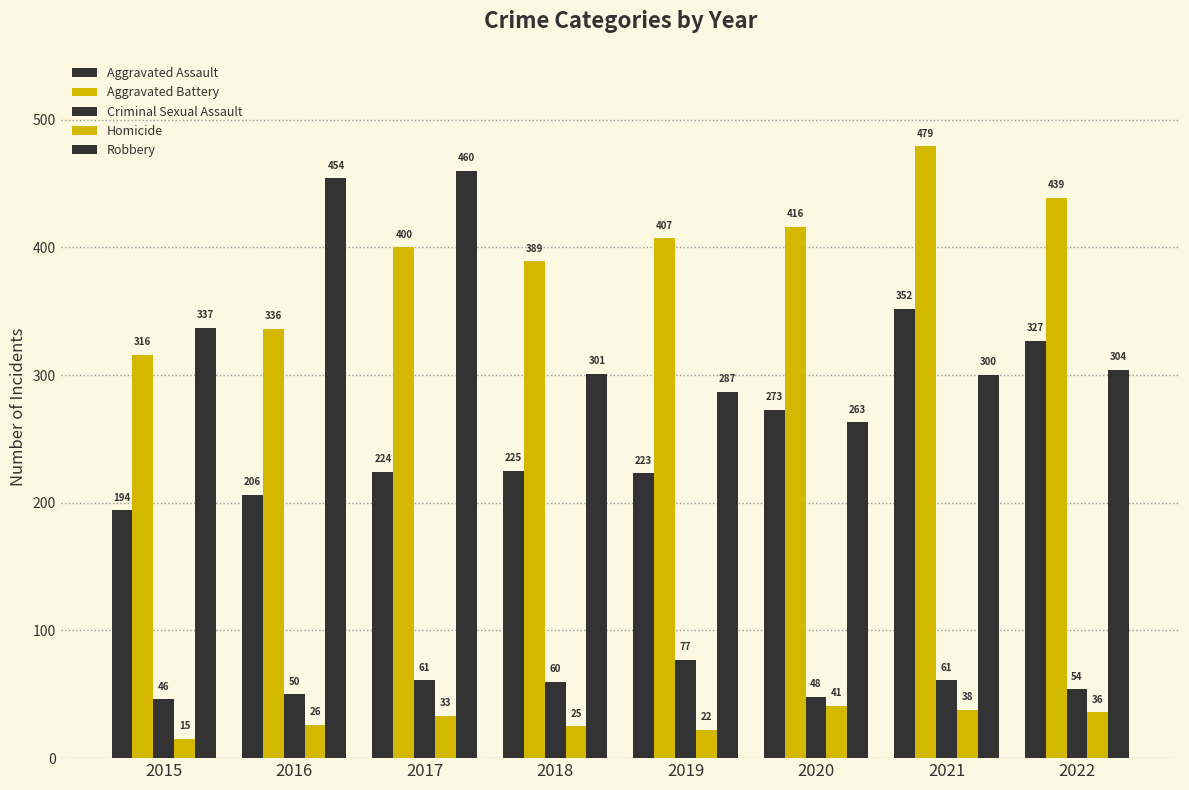

How many distinct data groups are displayed?

5